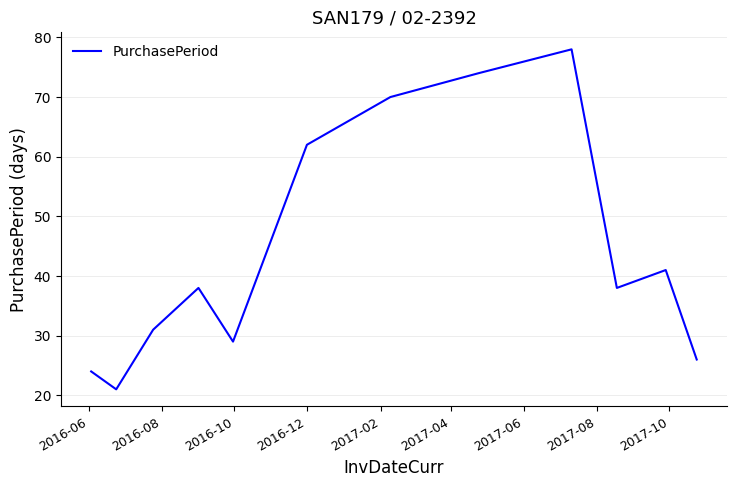

What is the difference between the maximum and minimum values?

57